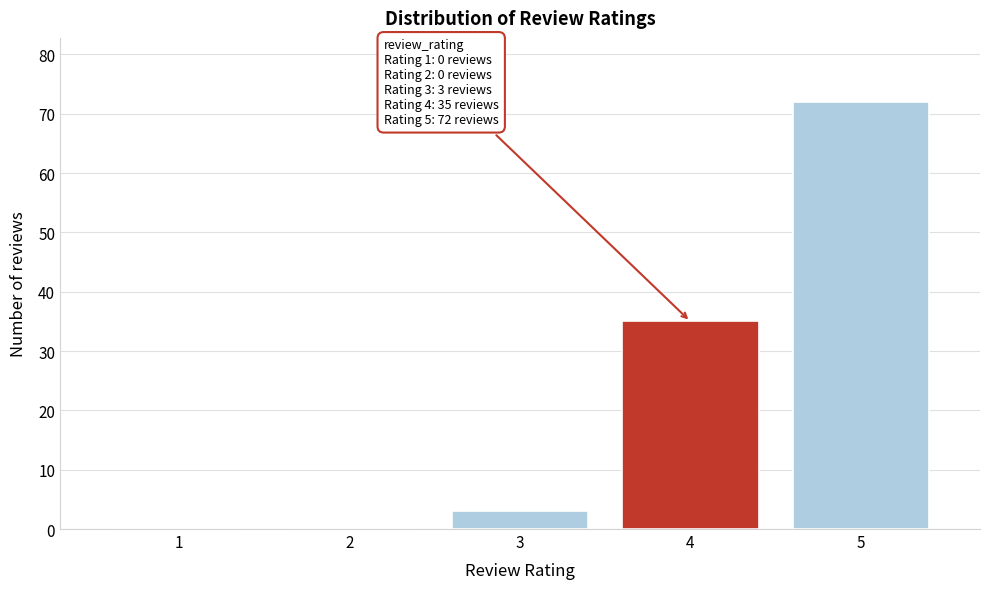

Reading right to left, transcribe all the data shown in this chart.

5=72	4=35	3=3	2=0	1=0